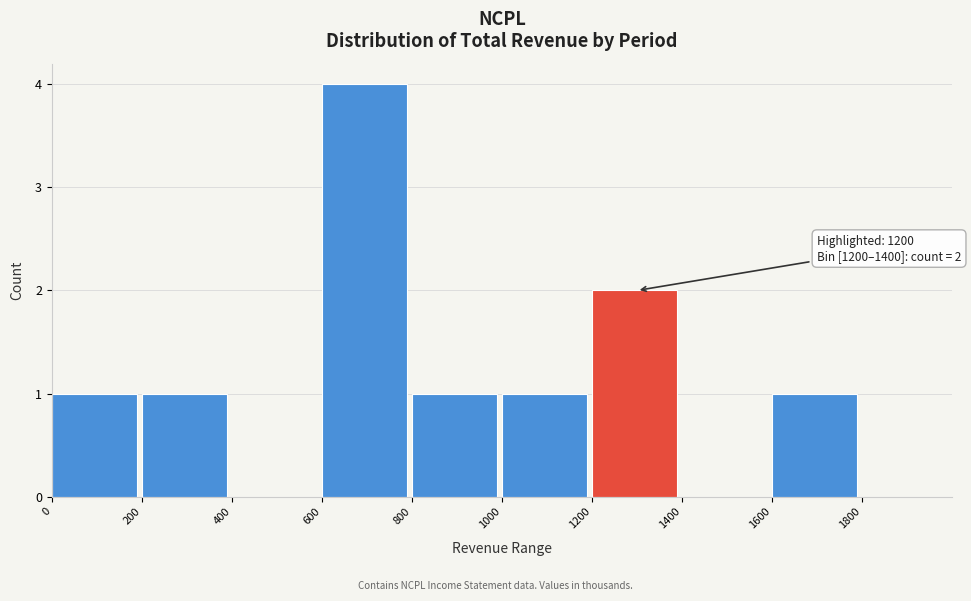

Over which range of the x-axis is the bar tallest?

600 to 800